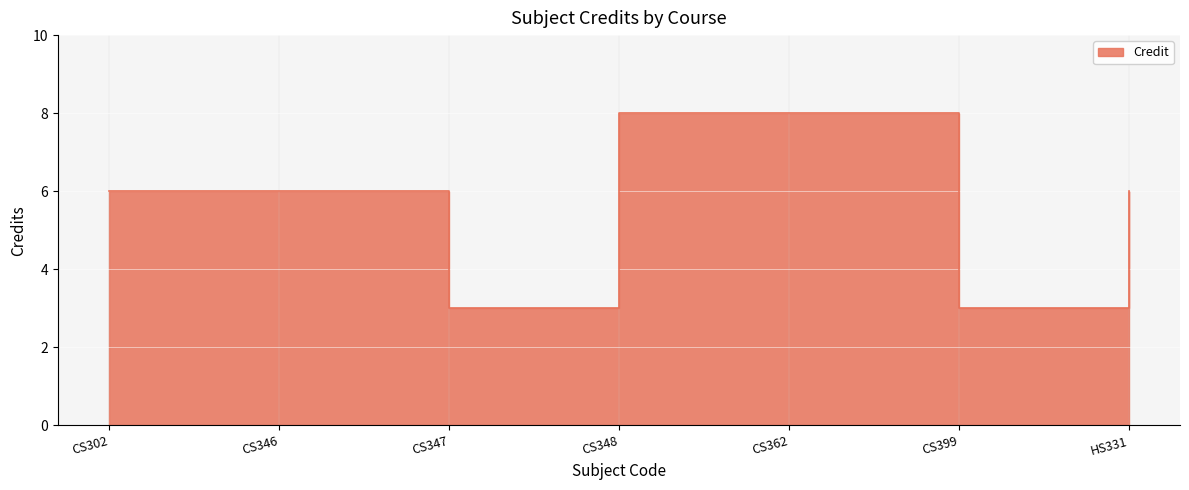

Reading left to right, transcribe all the data shown in this chart.

6	6	3	8	8	3	6